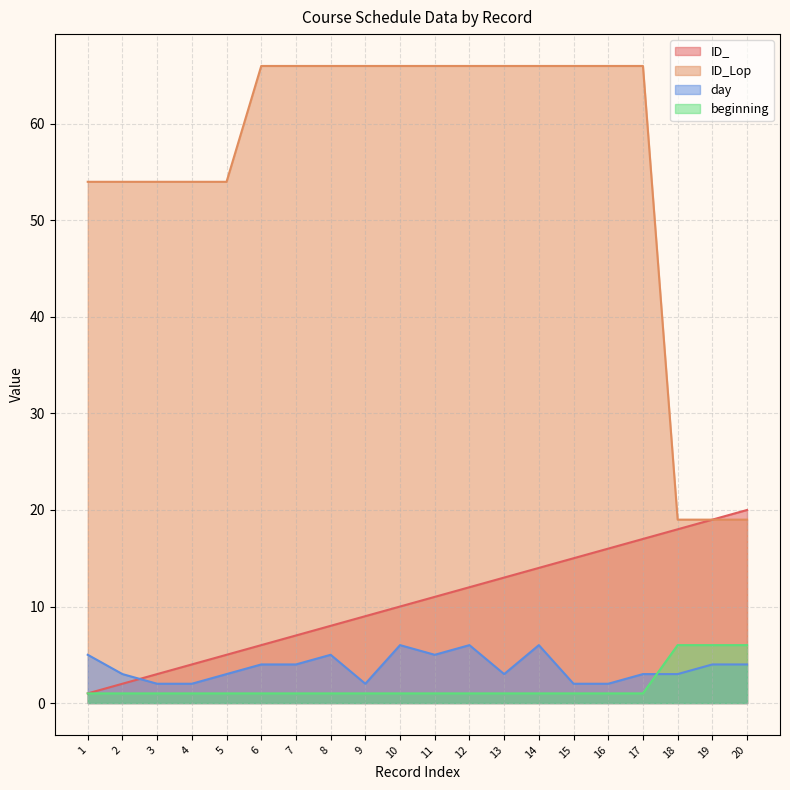

True or false: ID_Lop has more than 0 points higher than both neighbors.

False